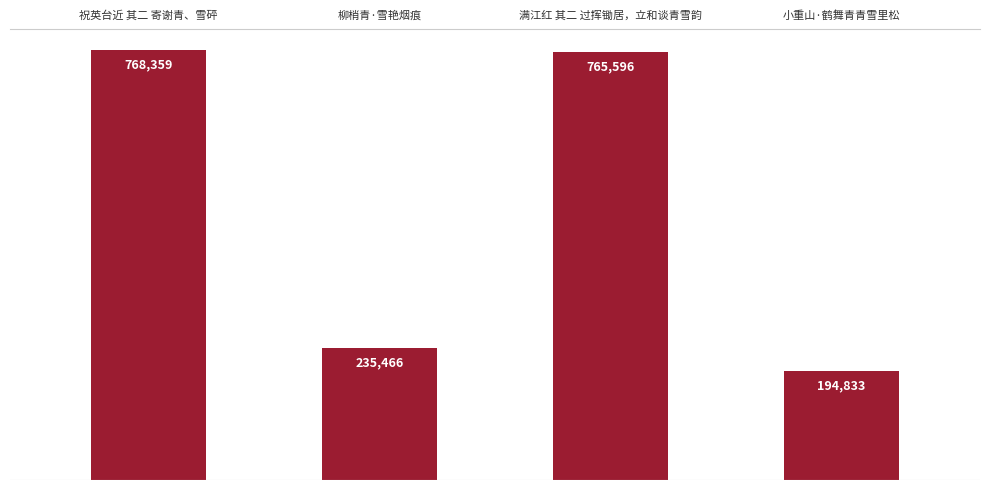

Are the bars grouped side by side (vs. stacked)?

No